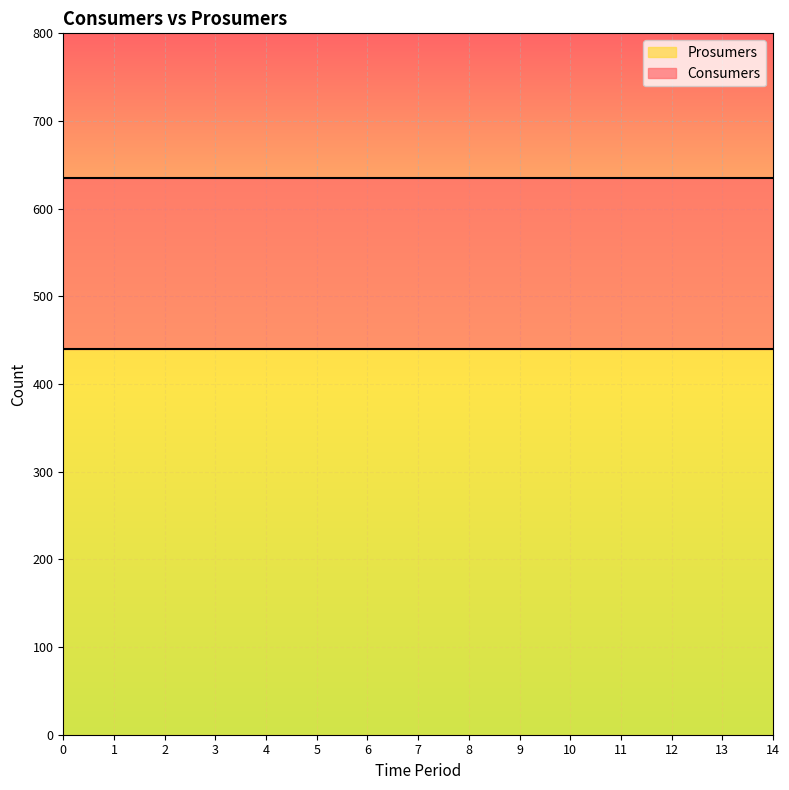

List the series in order of their peak value, lowest first.

Prosumers, Consumers